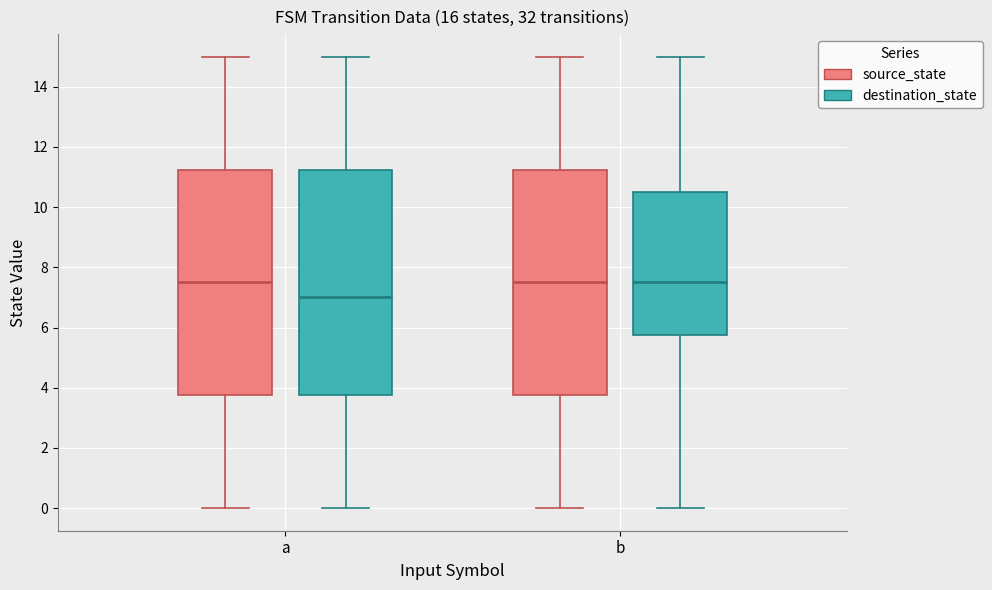

Where does the lower whisker of the box for b (source_state) end on the y-axis? The values are not printed on the chart, so give them approximately, as read against the axis.

0.0